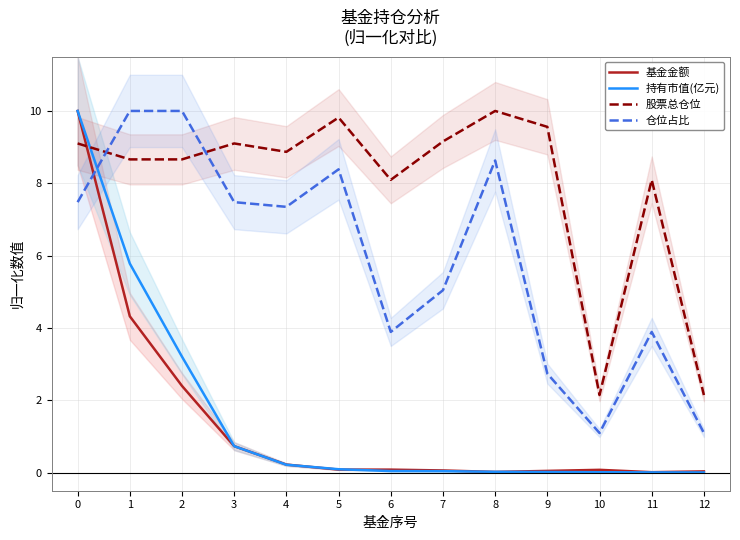

At which category does 股票总仓位 reach its first local peak?

3